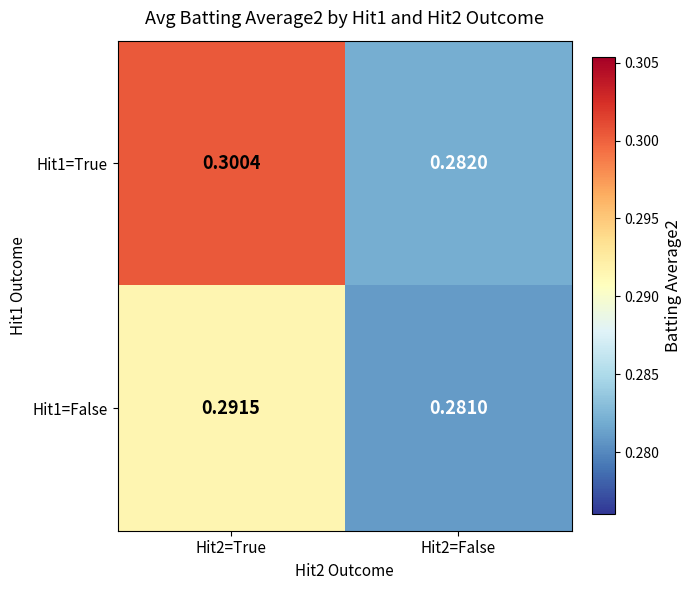

Is the value of Hit1=False at Hit2=False greater than the value of Hit1=True at Hit2=False?

No